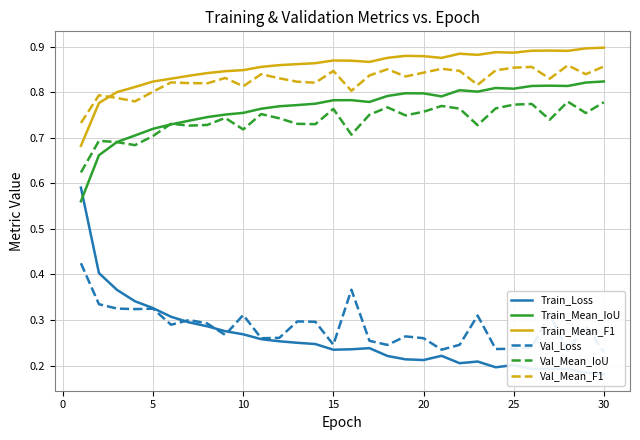

True or false: Train_Mean_IoU has a value of 1.1 at 10.

False